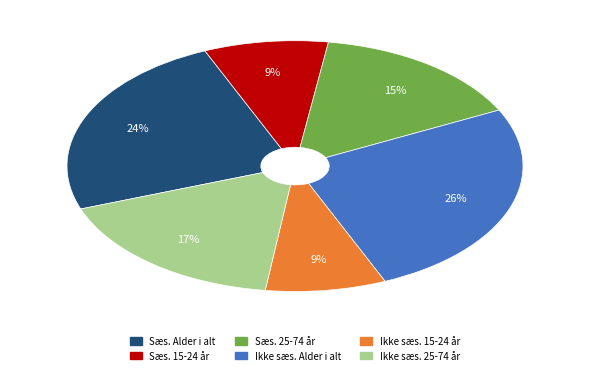

To the nearest percent, what is the difference between the largest and smallest slice percentages?

17%